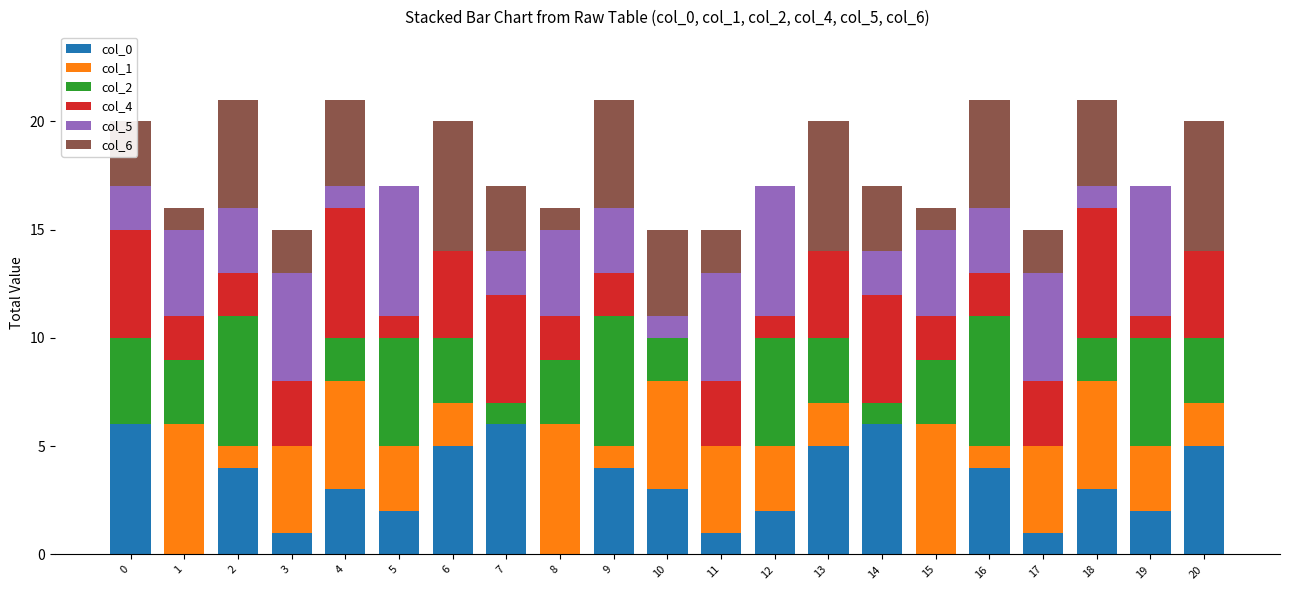

How many series are shown in this chart?

6